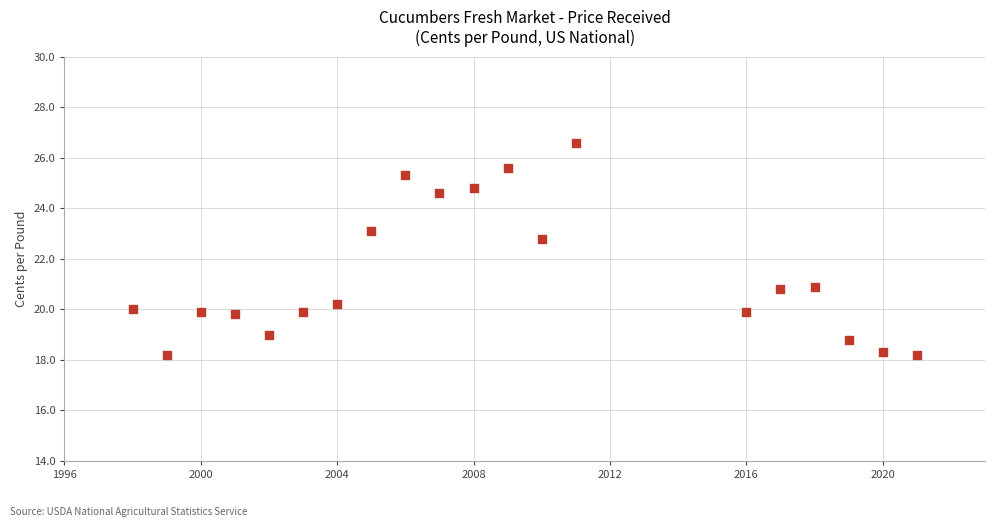

What Y value in the scatter plot is closest to 22?

22.8